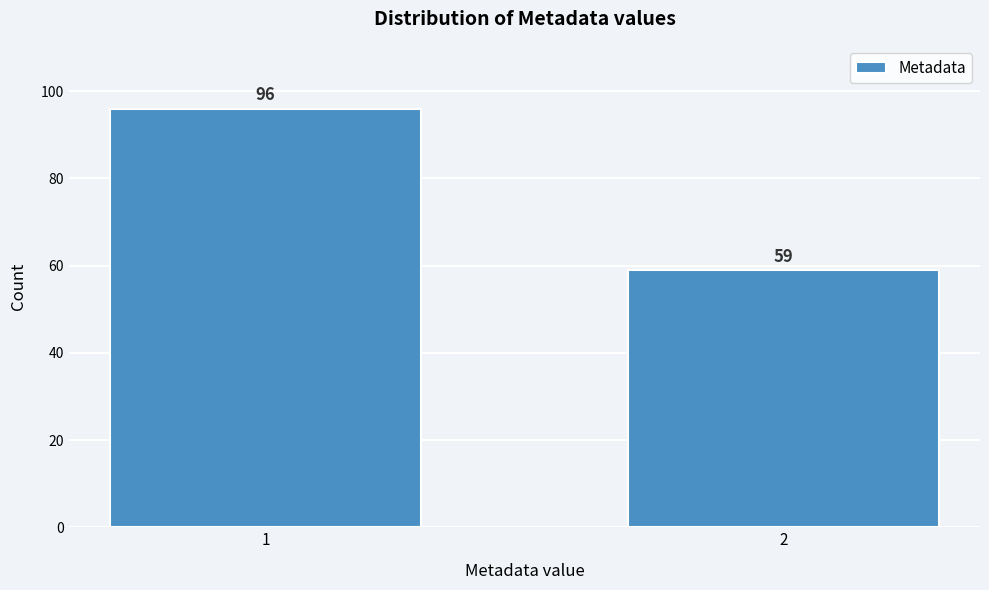

Reading left to right, list all the values displayed in this chart.

1=96	2=59